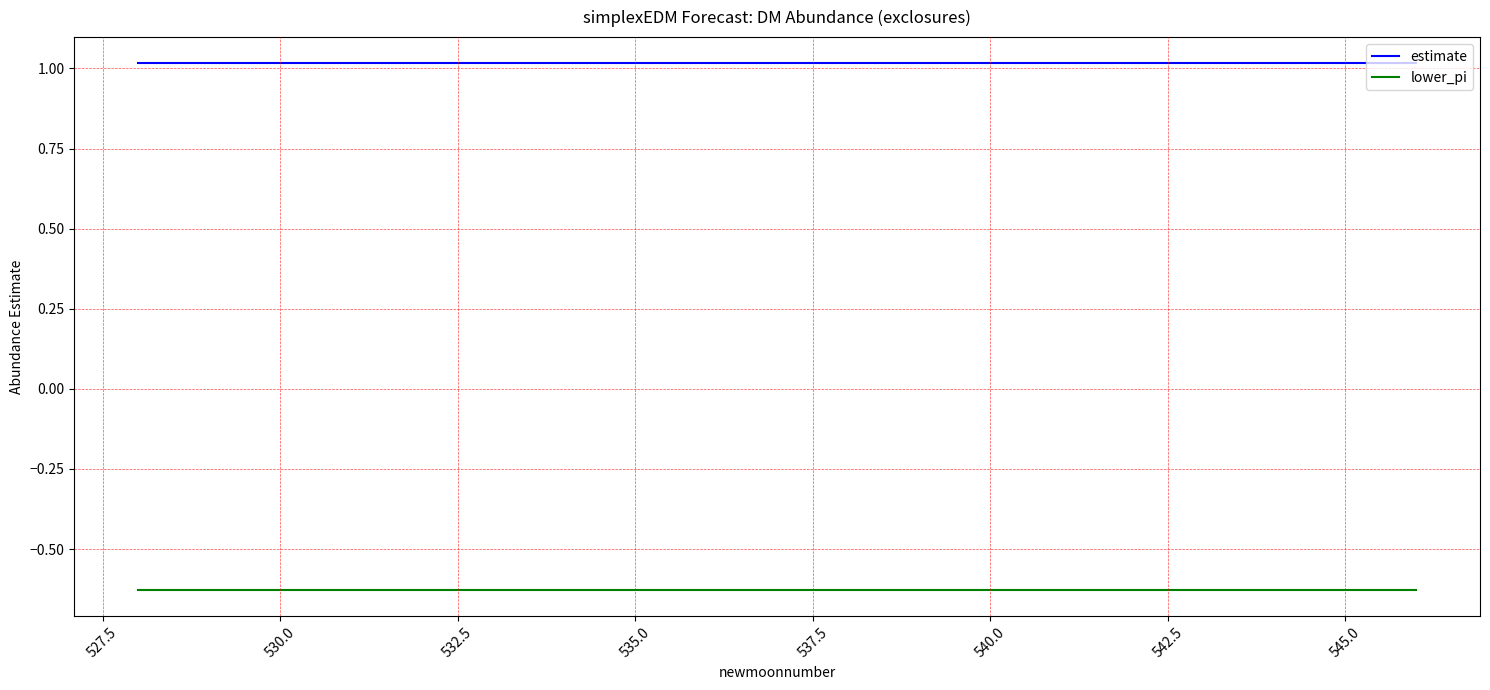

Which series has the largest total across all categories?

estimate